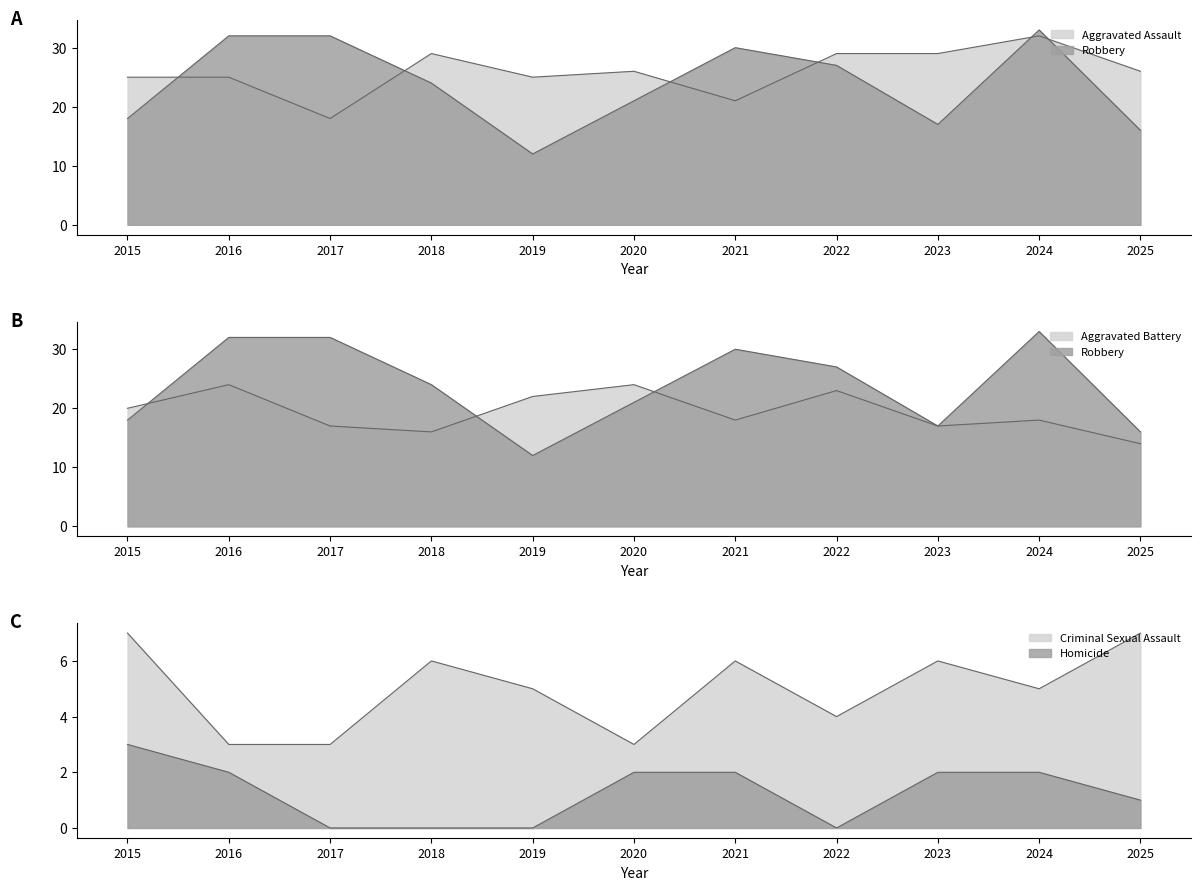

Is it true that Aggravated Assault equals 25 at 2016?

True